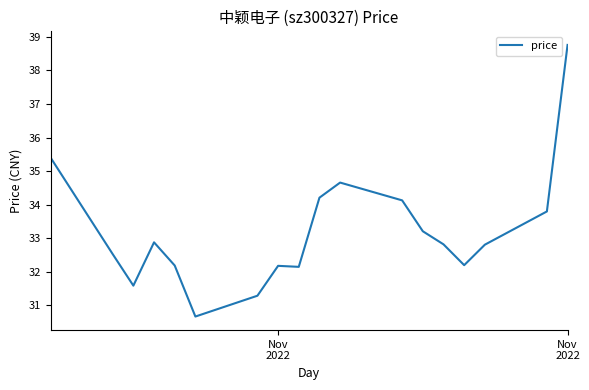

What is the difference between the maximum and minimum values?

8.1